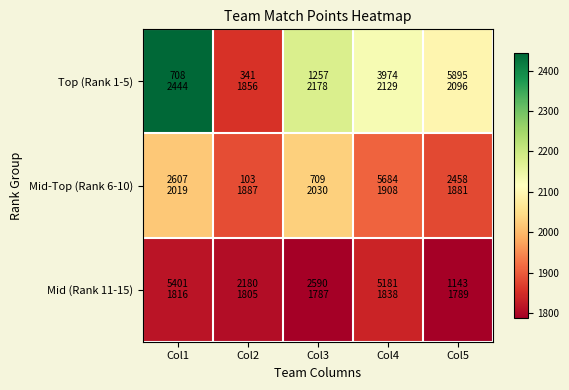

What is the total value across all series at Col4?

5875